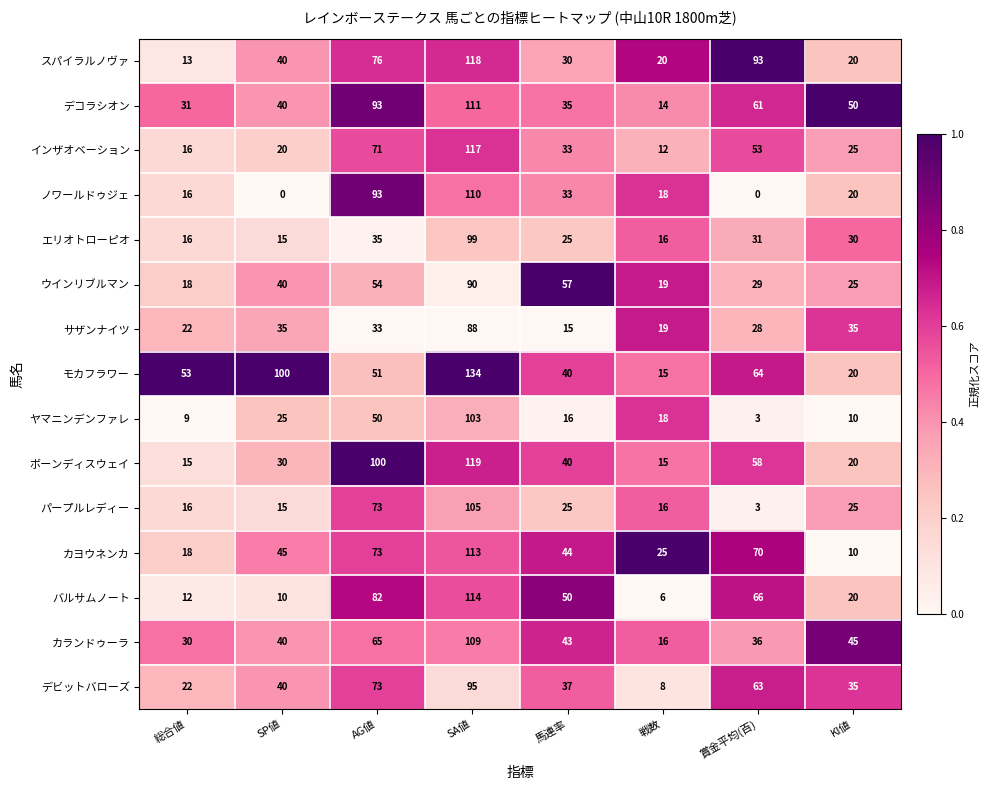

What is the sum of all サザンナイツ values?

275